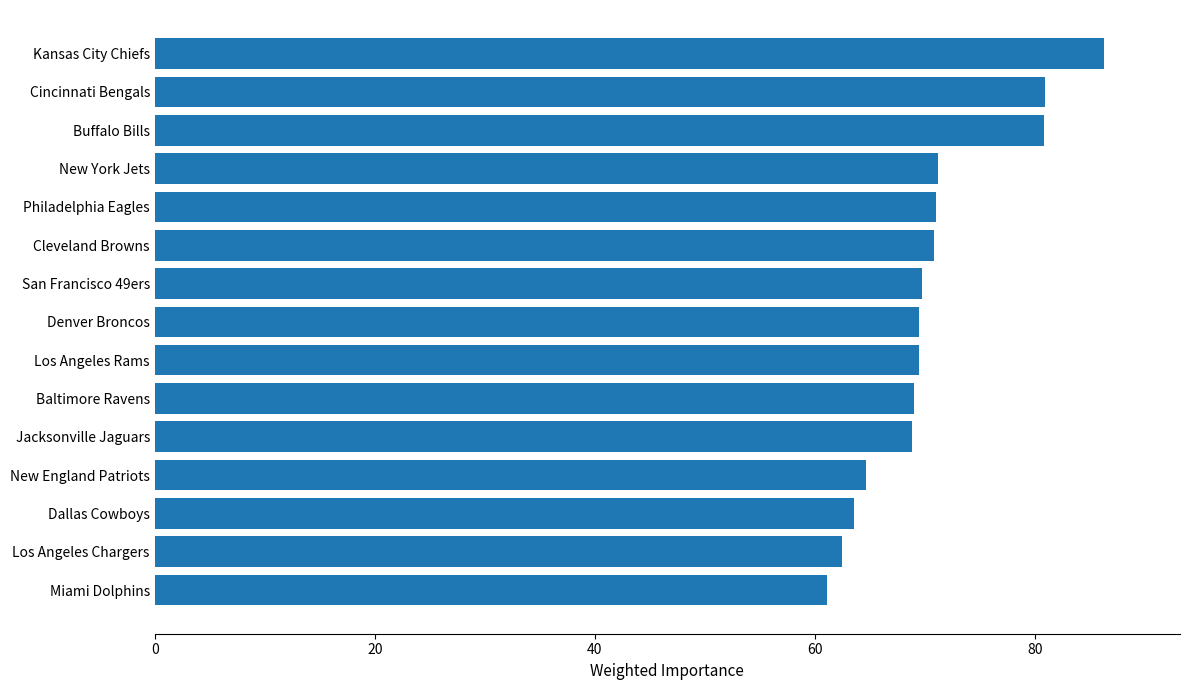

True or false: the data shows 29.4 at Los Angeles Rams.

False